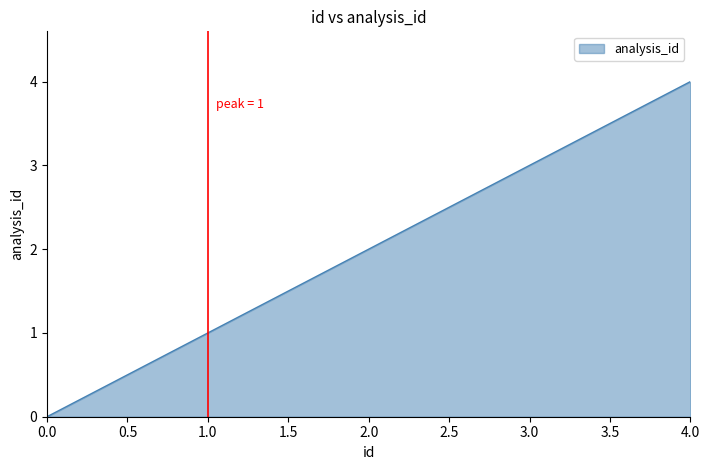

List the labels in order of value, smallest first.

0.0, 1.0, 2.0, 3.0, 4.0